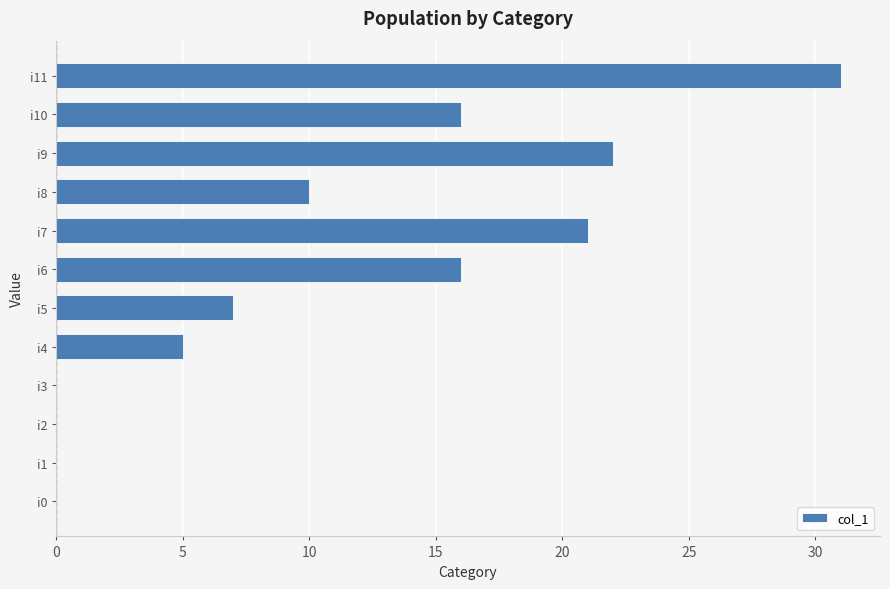

What is the sum of all values?

128